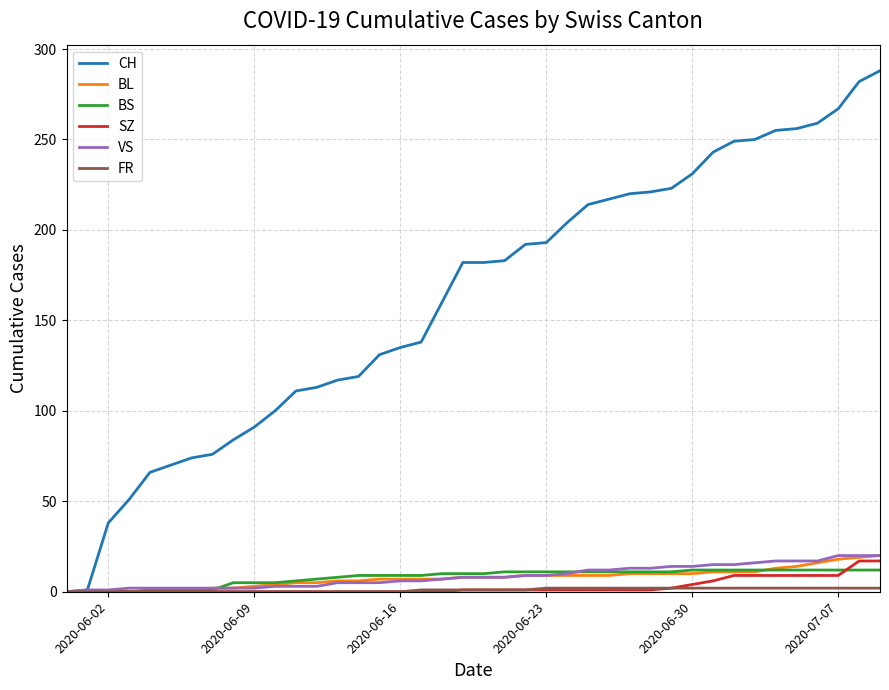

What is the difference between the second highest and minimum values in the BS series?

12